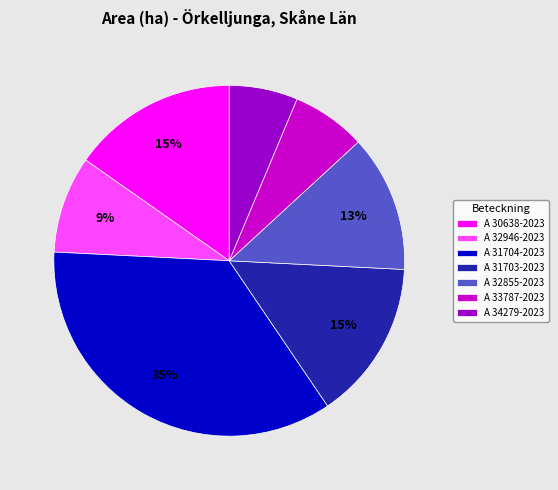

How many slices are in this pie chart?

7